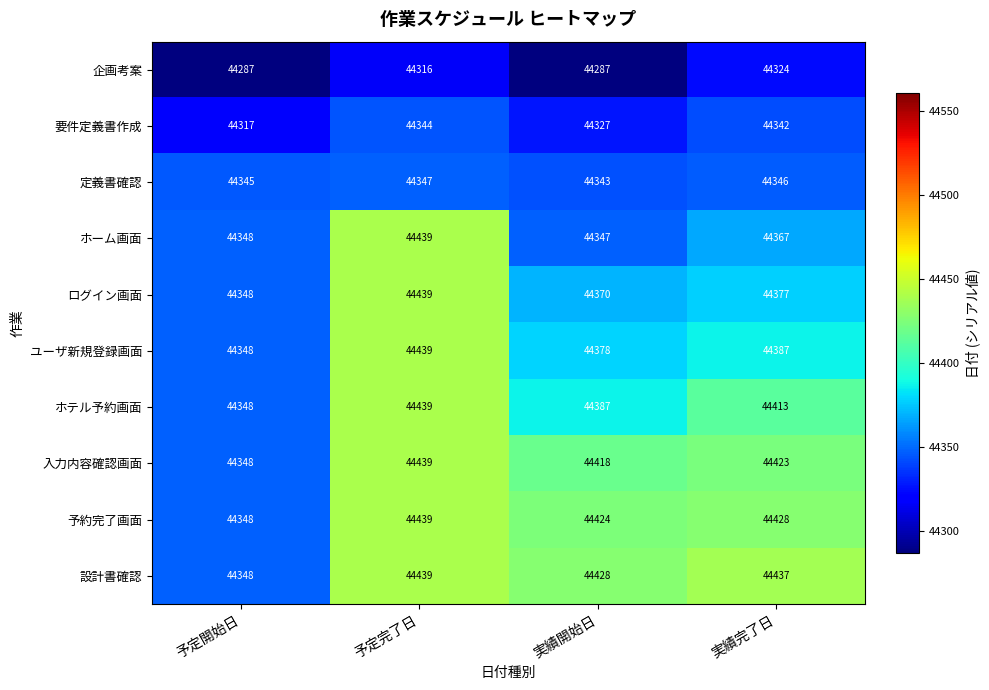

List the labels in order of 設計書確認 value, largest first.

予定完了日, 実績完了日, 実績開始日, 予定開始日